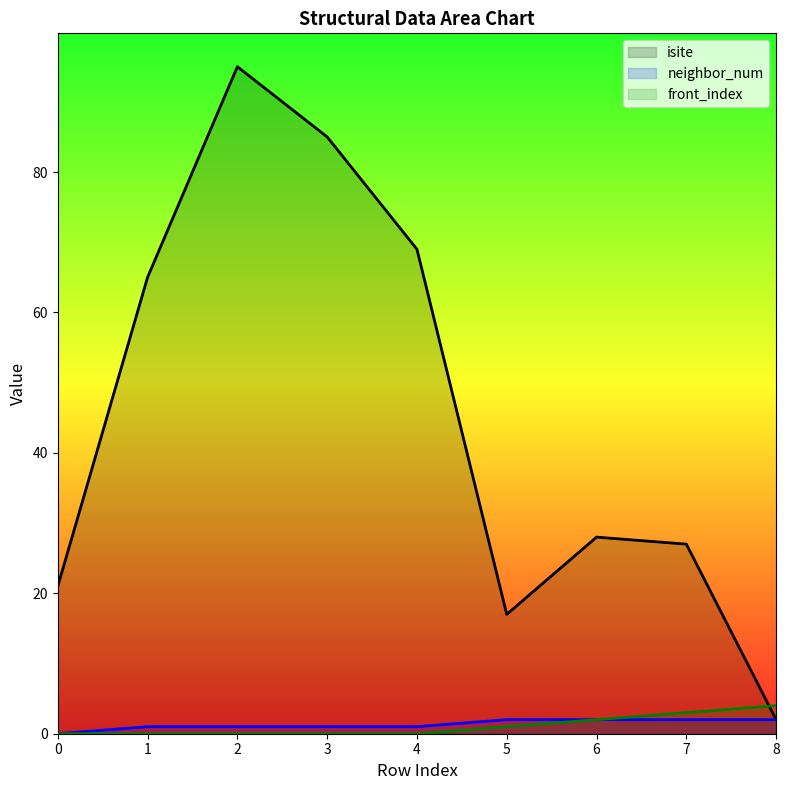

How many values in front_index are above zero?

4